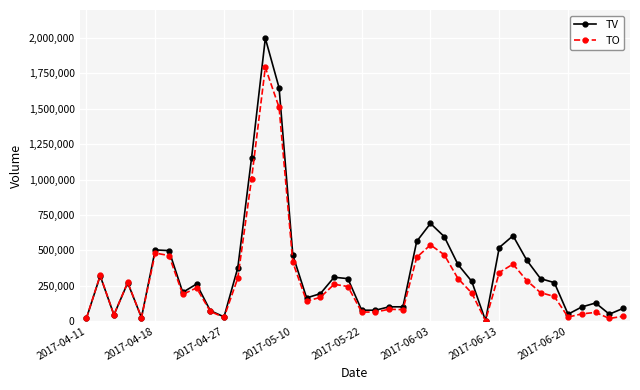

List the series in order of their overall mean, lowest first.

TO, TV